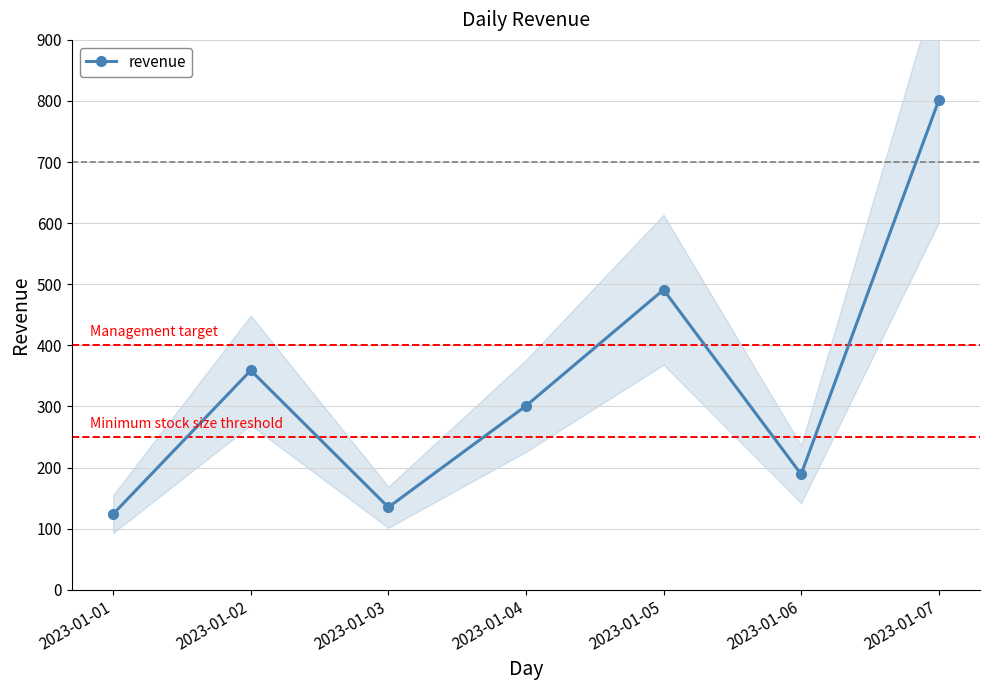

Reading right to left, transcribe all the data shown in this chart.

2023-01-07=801	2023-01-06=189	2023-01-05=491	2023-01-04=301	2023-01-03=135	2023-01-02=359	2023-01-01=124